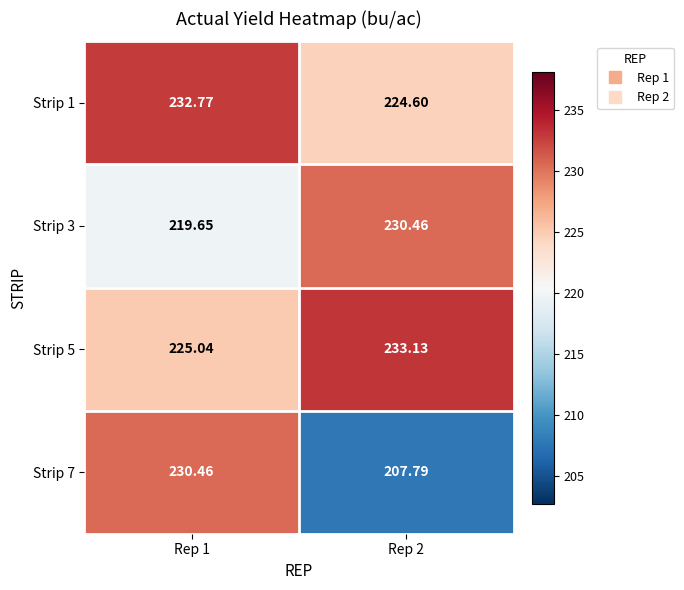

Is the value of Strip 1 at Rep 1 greater than the value of Strip 5 at Rep 2?

No